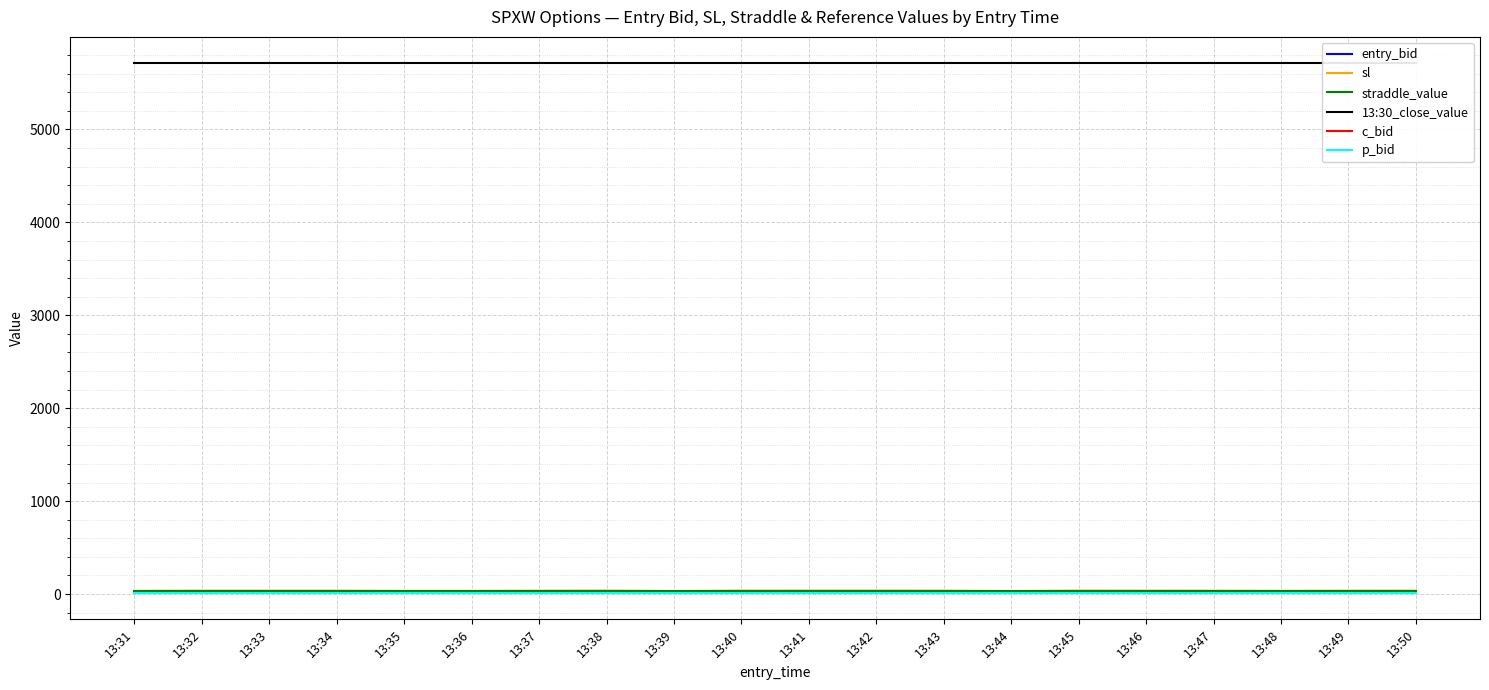

In entry_bid, how many points are lower than both neighbors (excluding endpoints)?

4